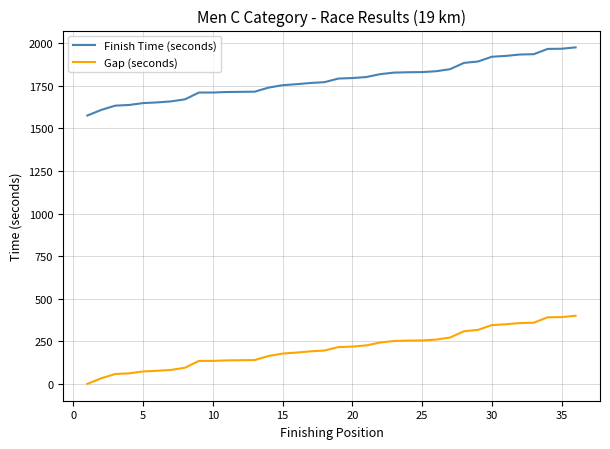

Rank the series by their maximum value, from highest to lowest.

Finish Time (seconds), Gap (seconds)